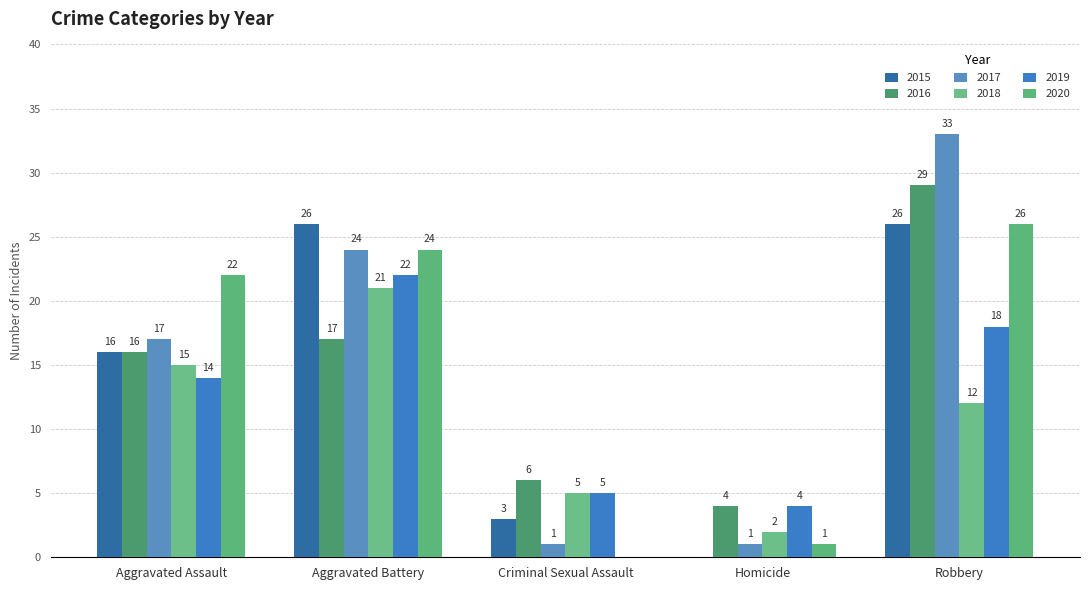

What is the value of the 2017 bar at the 1st from the left?

17